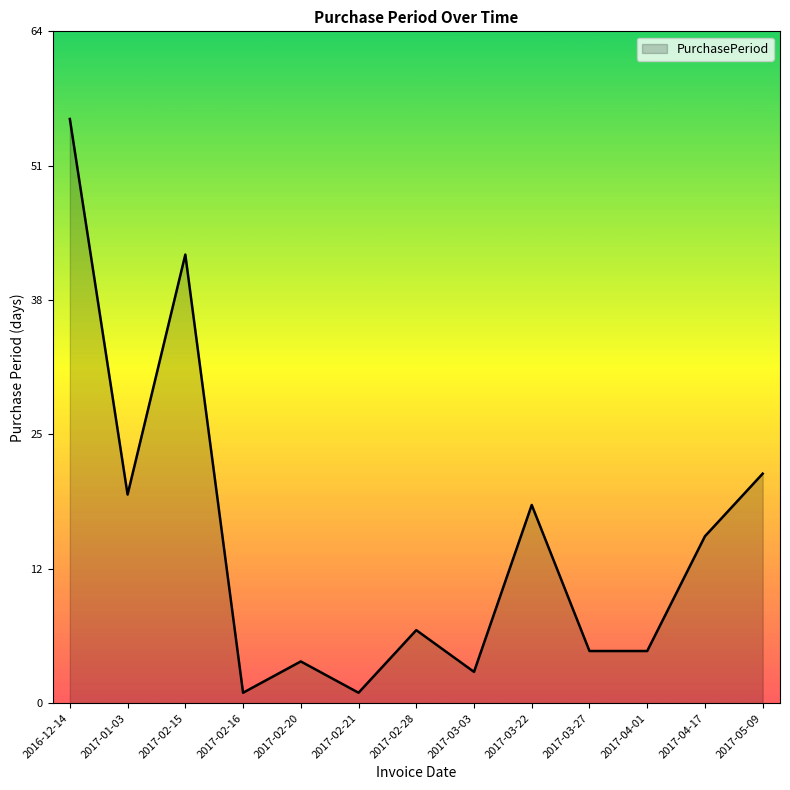

What is the difference between the maximum and second lowest values?

55